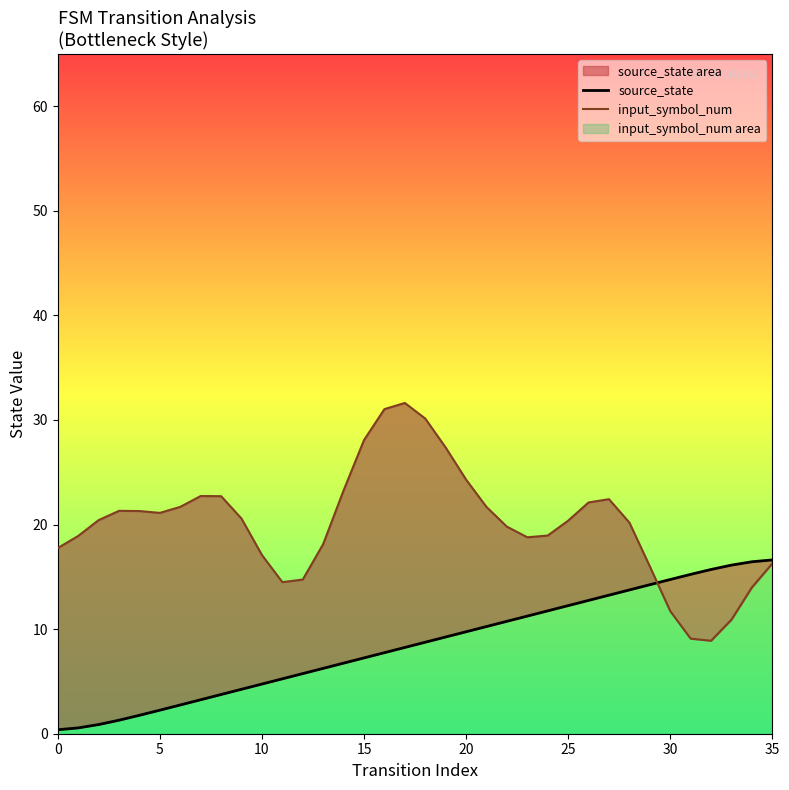

What are all the series names shown in the legend?

source_state, input_symbol_num